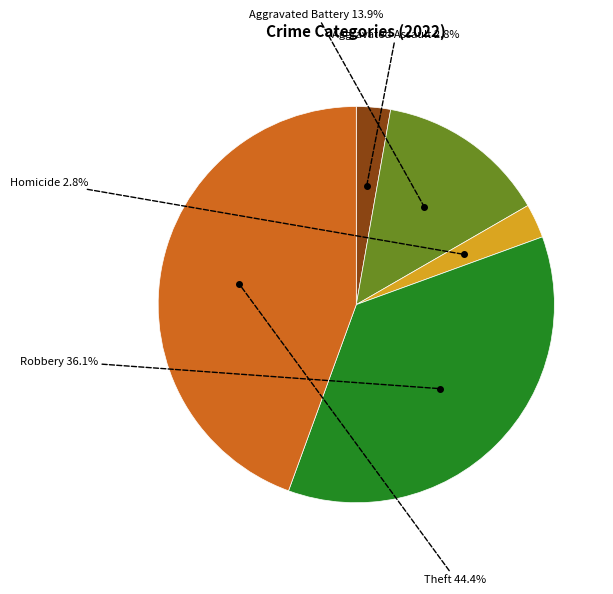

Is there a majority slice in this chart?

No